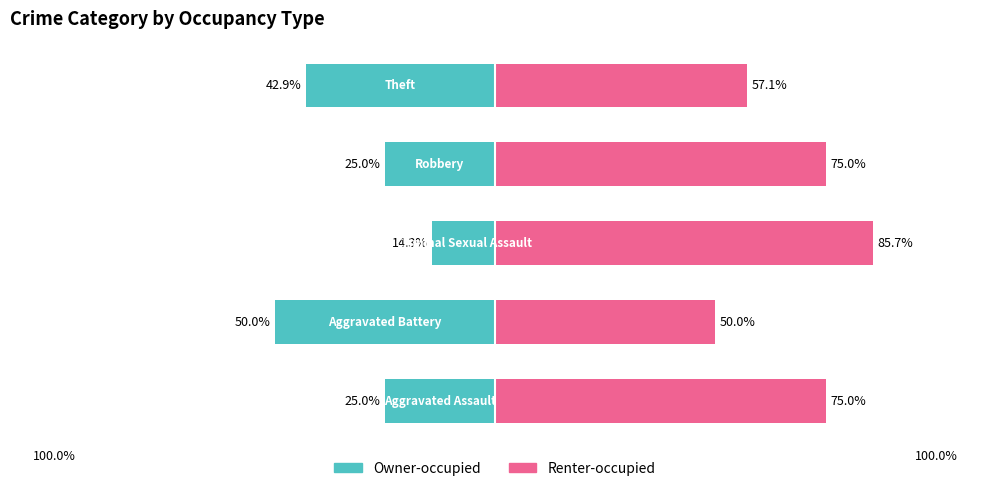

Where does the Renter-occupied series first go above 75?

2